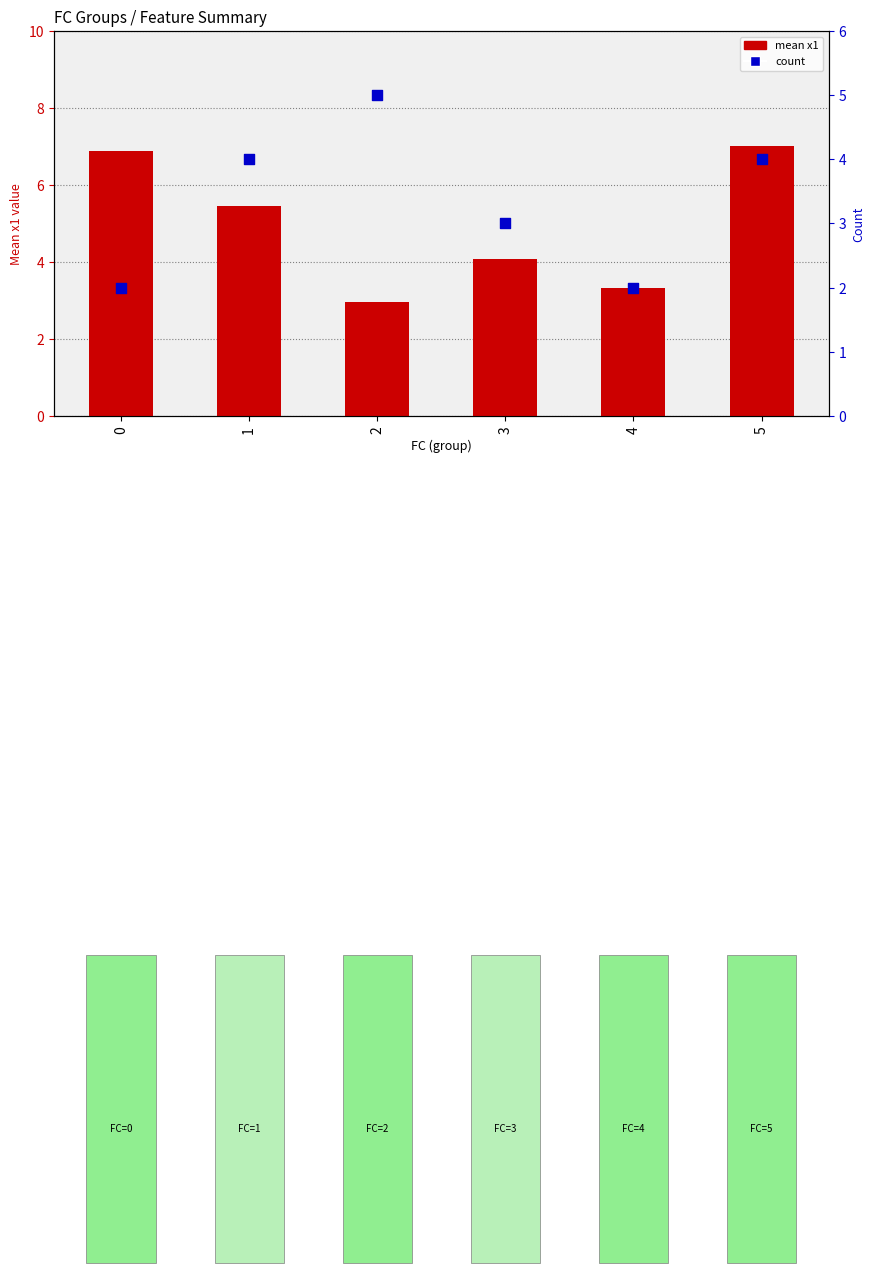

Which series has the widest spread of Y values?

mean x1